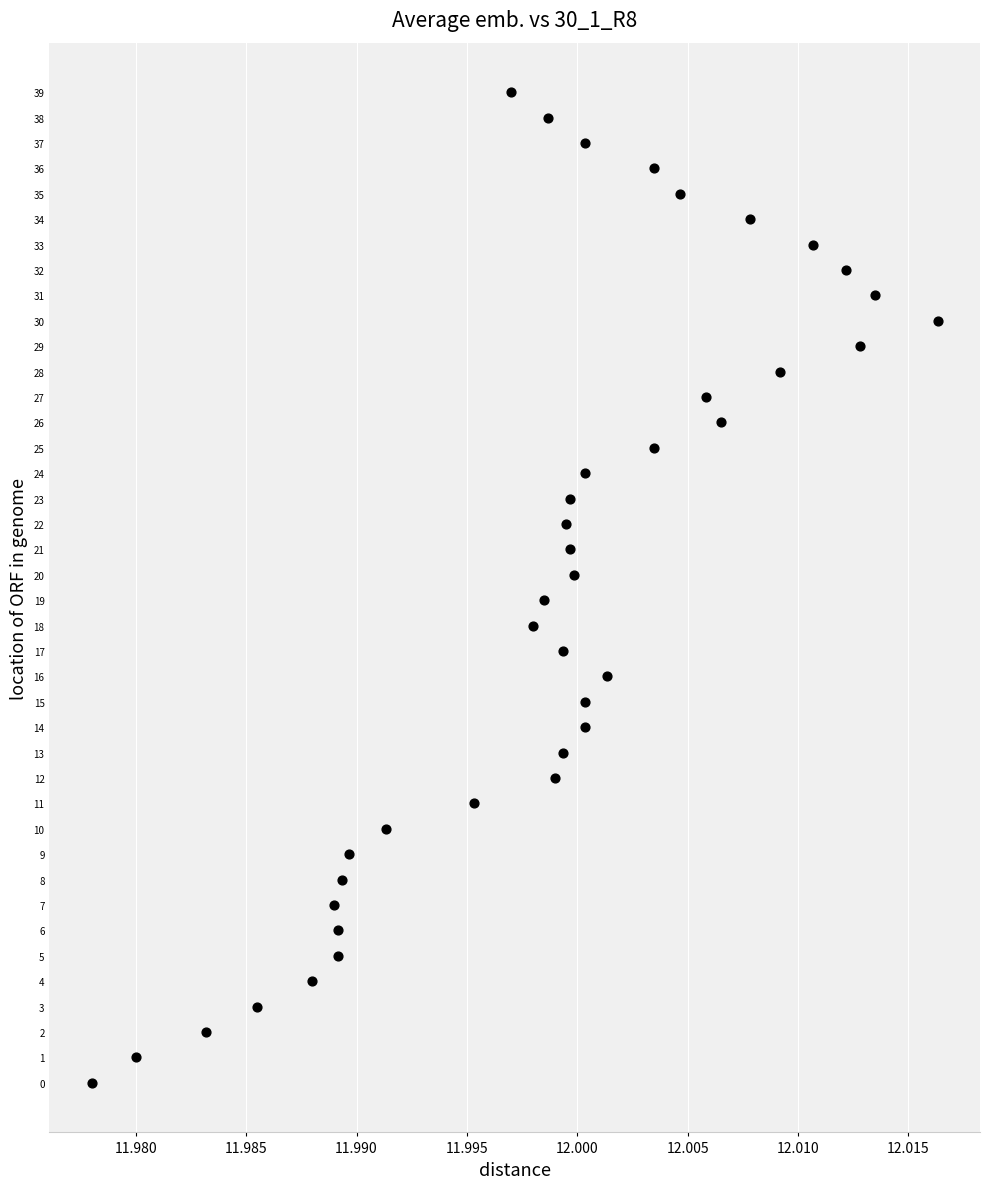

What is the range of Y values (max minus min)?

39